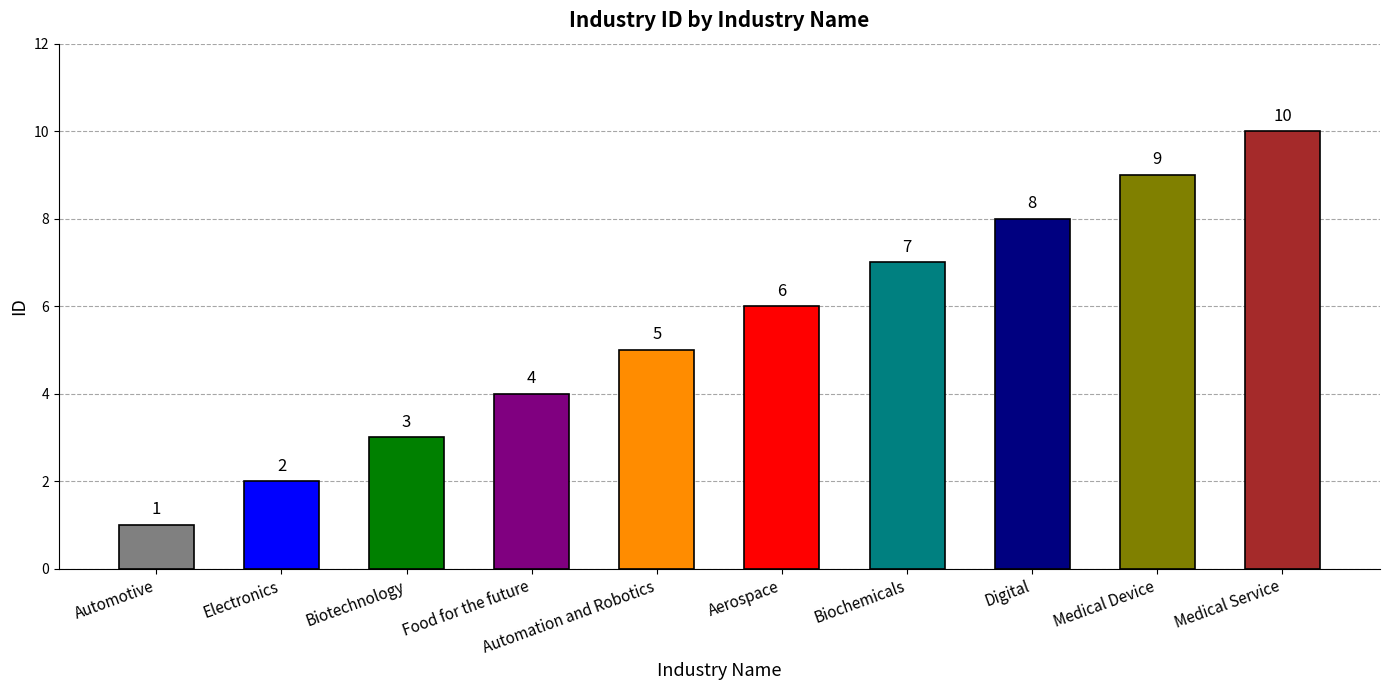

What is the smallest value displayed?

1